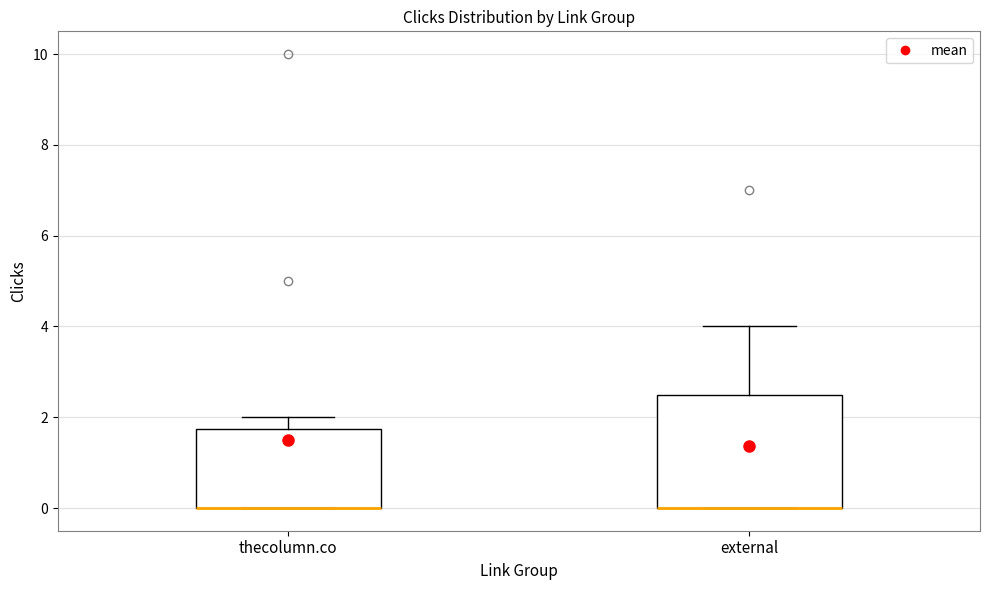

Reading left to right, read every box against the y-axis: the position of its median line, the range the box covers, and the ends of its whiskers. The values are not printed on the chart, so give them approximately, as read against the axis.

thecolumn.co: median 0.0 (drawn on the box's lower edge), box 0.0 to 1.8, whiskers 0.0 to 2.0
external: median 0.0 (drawn on the box's lower edge), box 0.0 to 2.6, whiskers 0.0 to 4.0